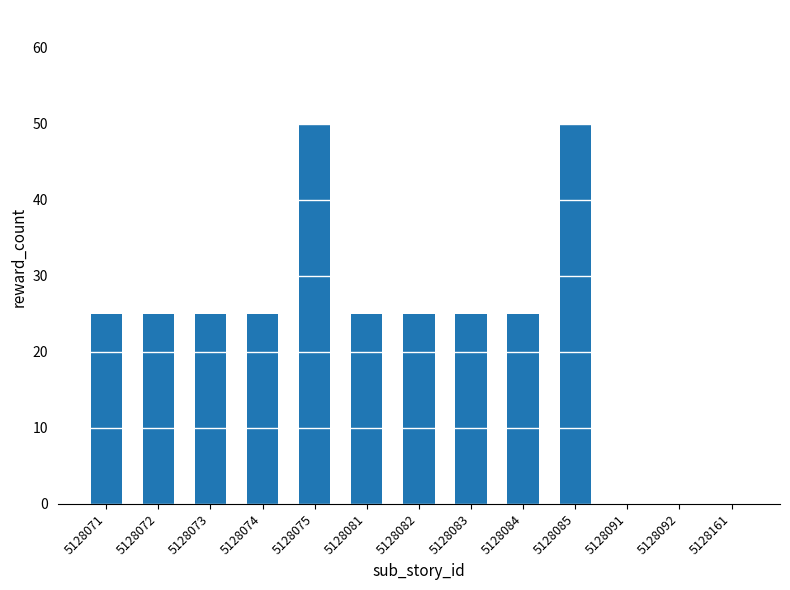

True or false: the data shows 10 at 5128072.

False